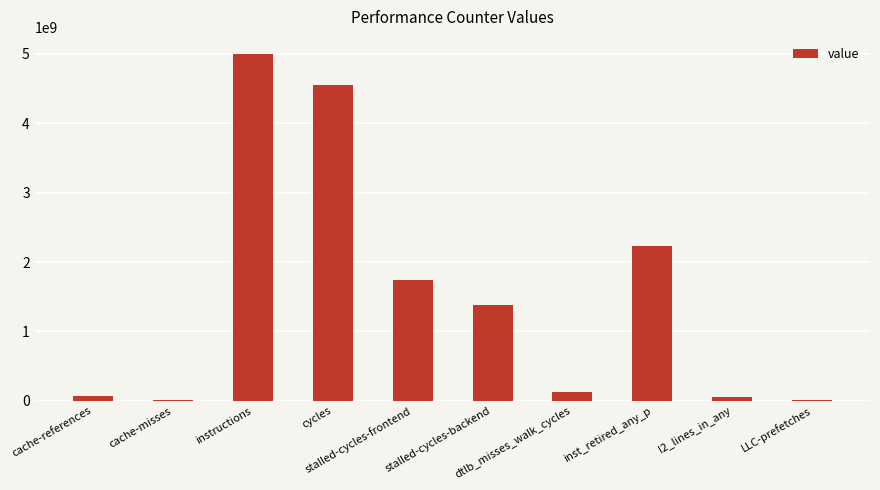

What value does the data have at instructions?

4996363774